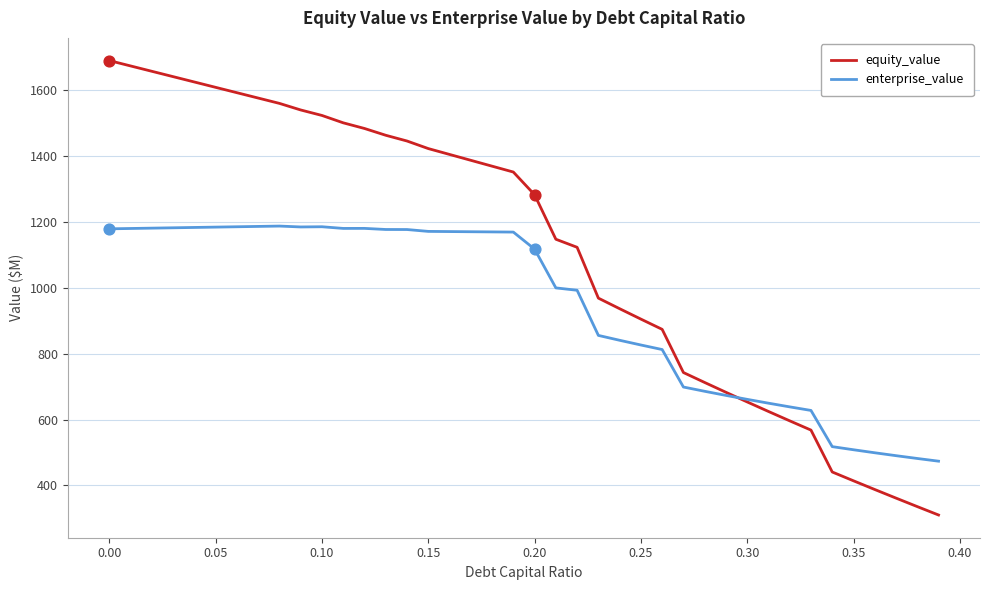

Which series has the largest range (max minus min)?

equity_value